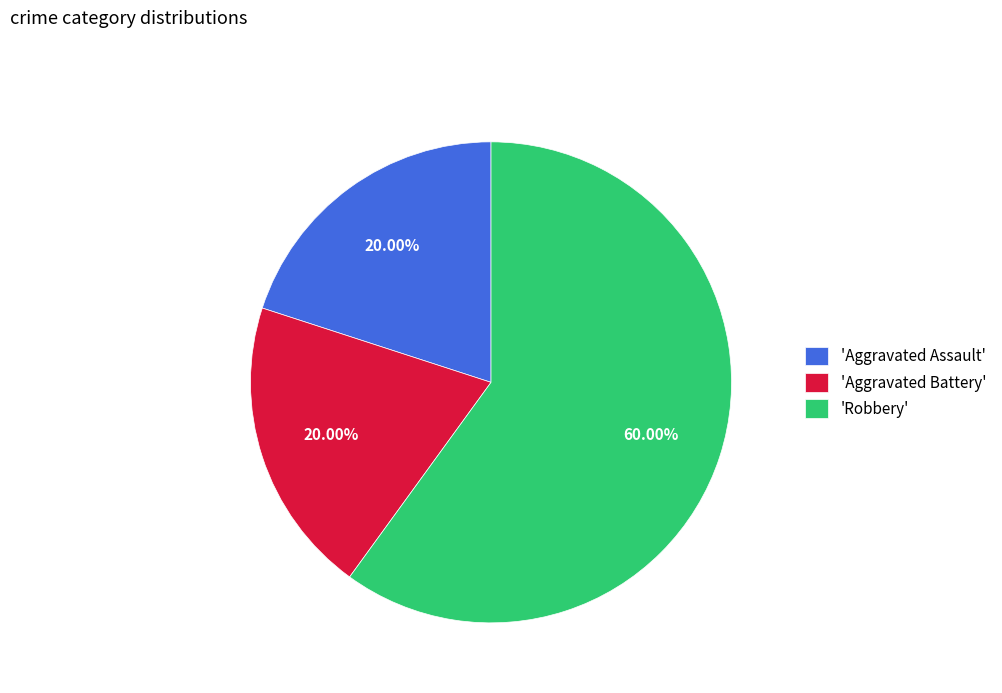

Which category has the biggest portion of the pie?

'Robbery'